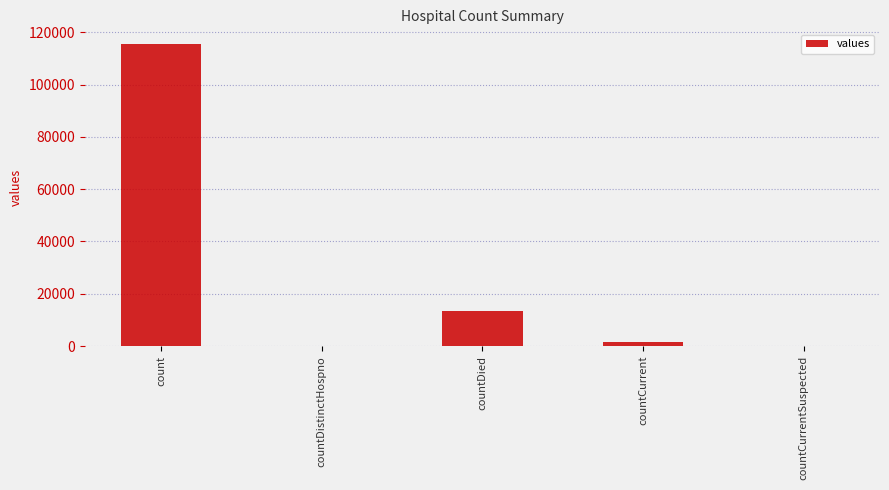

What is the change in value from count to countDistinctHospno?

-115379